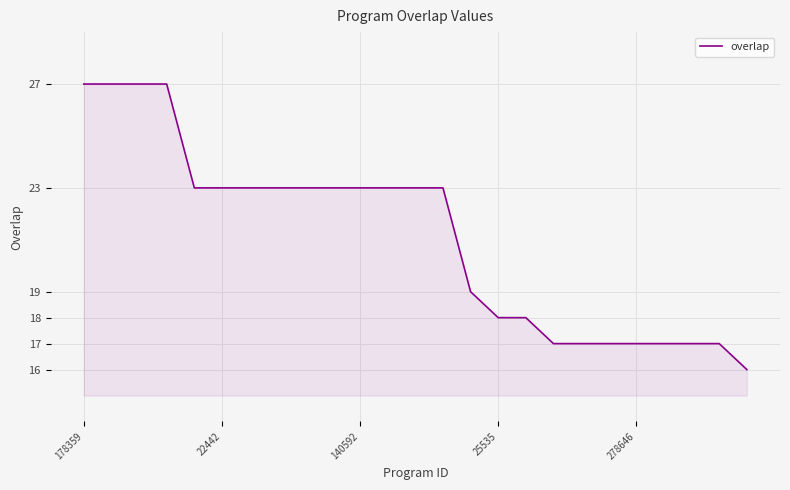

What is the difference between the maximum and minimum values?

11